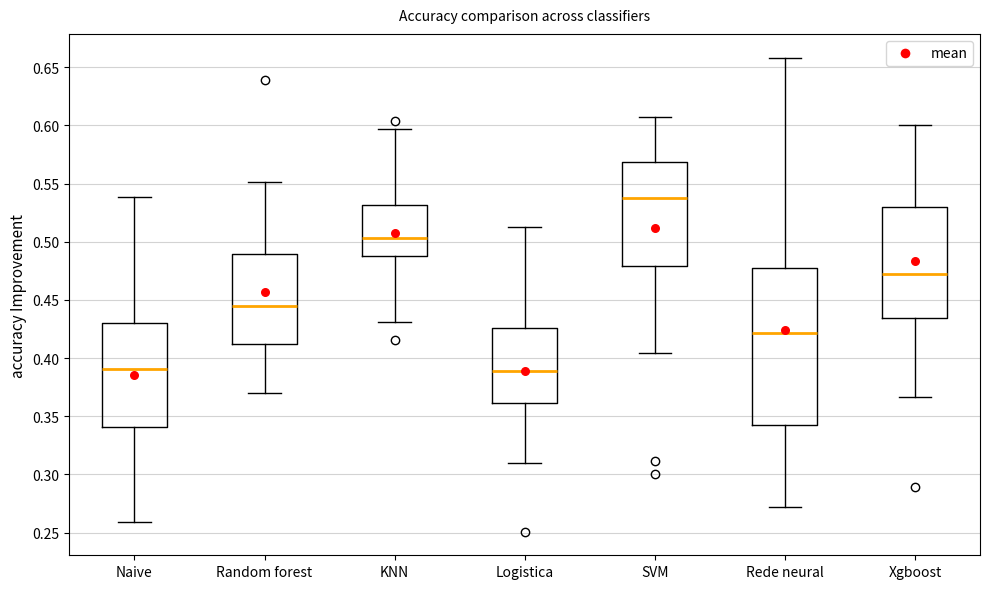

Where does the upper whisker of the box for Random forest end on the y-axis? The values are not printed on the chart, so give them approximately, as read against the axis.

0.550